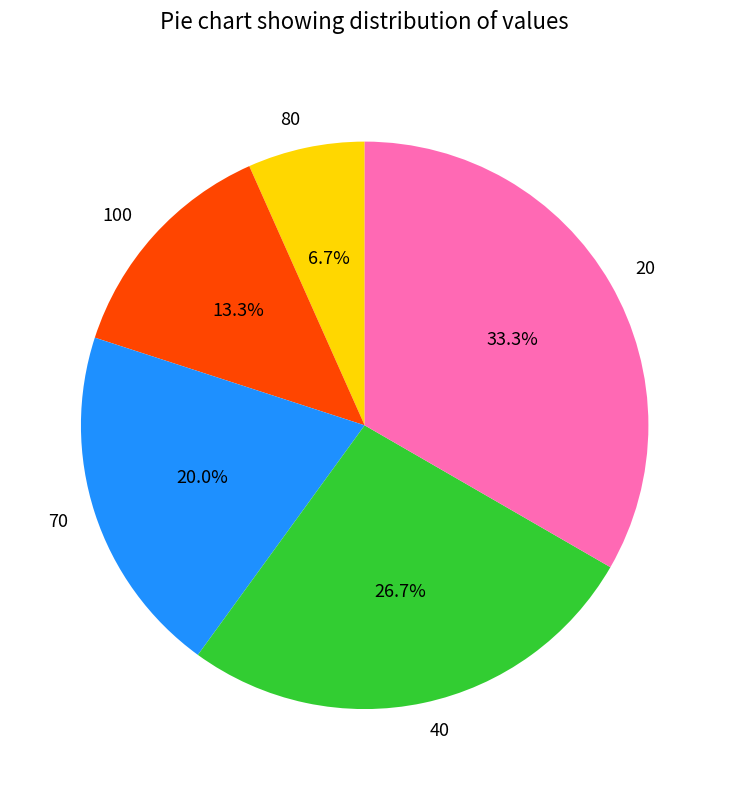

What percentage is NOT represented by 80?

93.3%